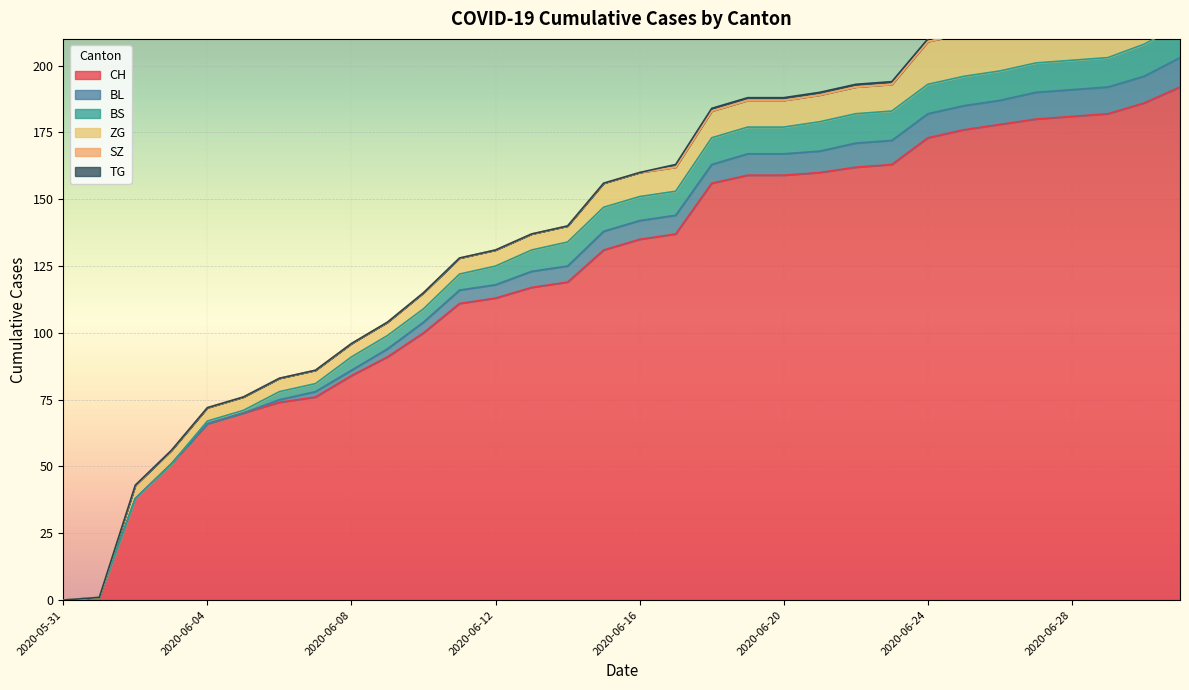

Between 2020-06-15 and 2020-06-27, which series saw the biggest shift?

CH